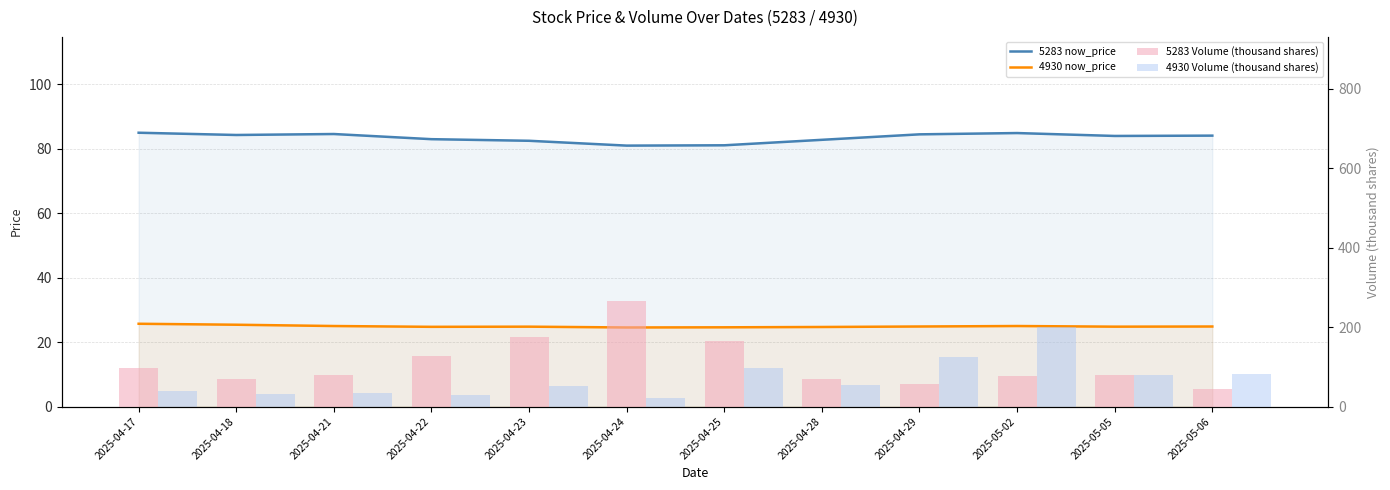

Does the chart contain stacked bars?

No